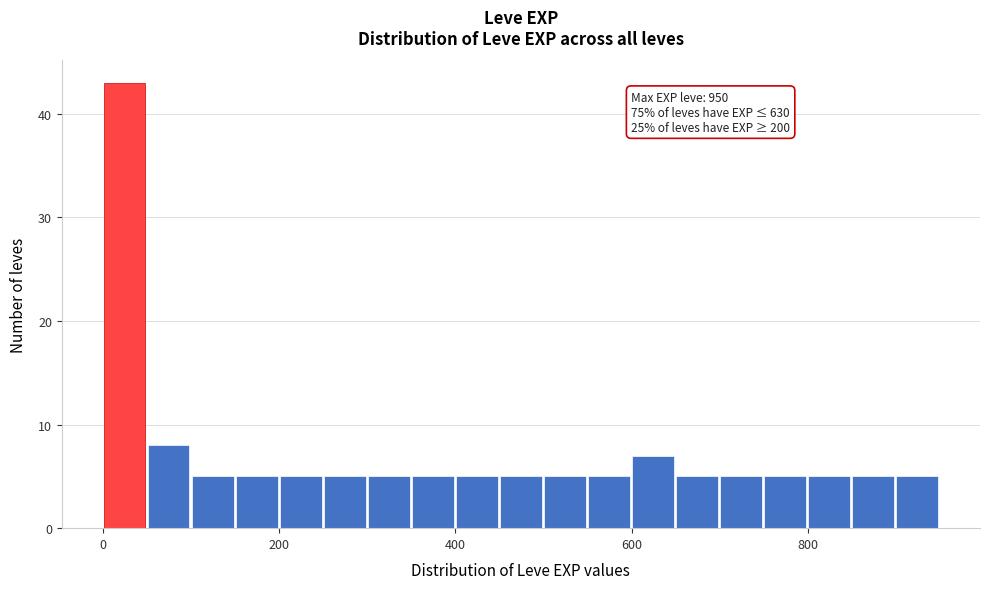

Read against the x-axis, roughly where is the centre of the tallest bar?

20